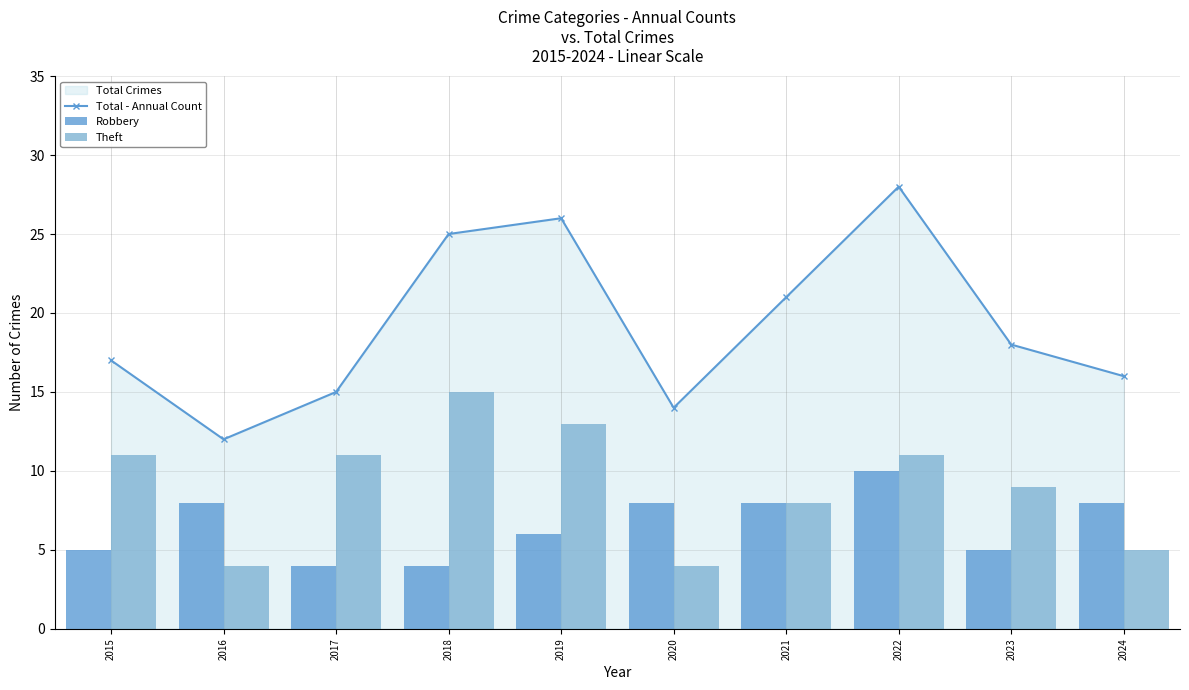

What is the sum of the Total - Annual Count values at 2018 and 2024?

41